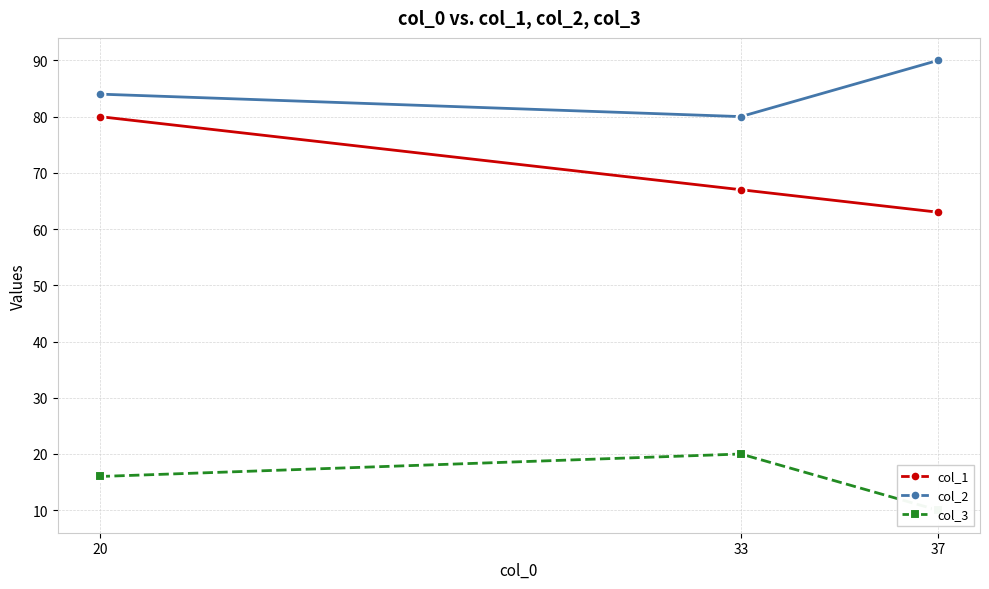

How many data points does each series have?

3